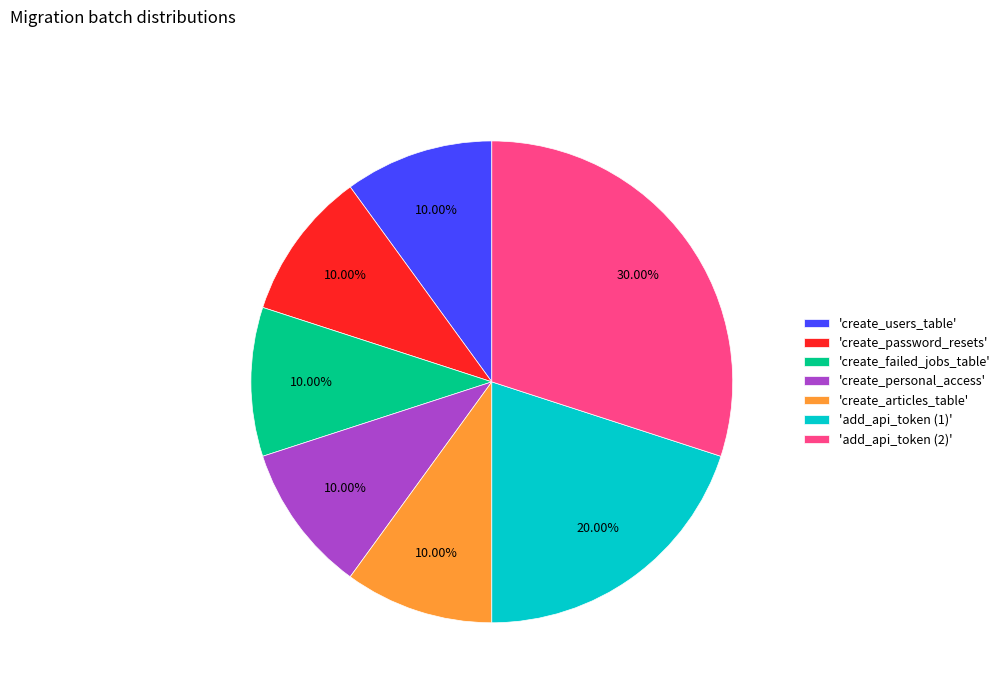

Which category has the biggest portion of the pie?

'add_api_token (2)'